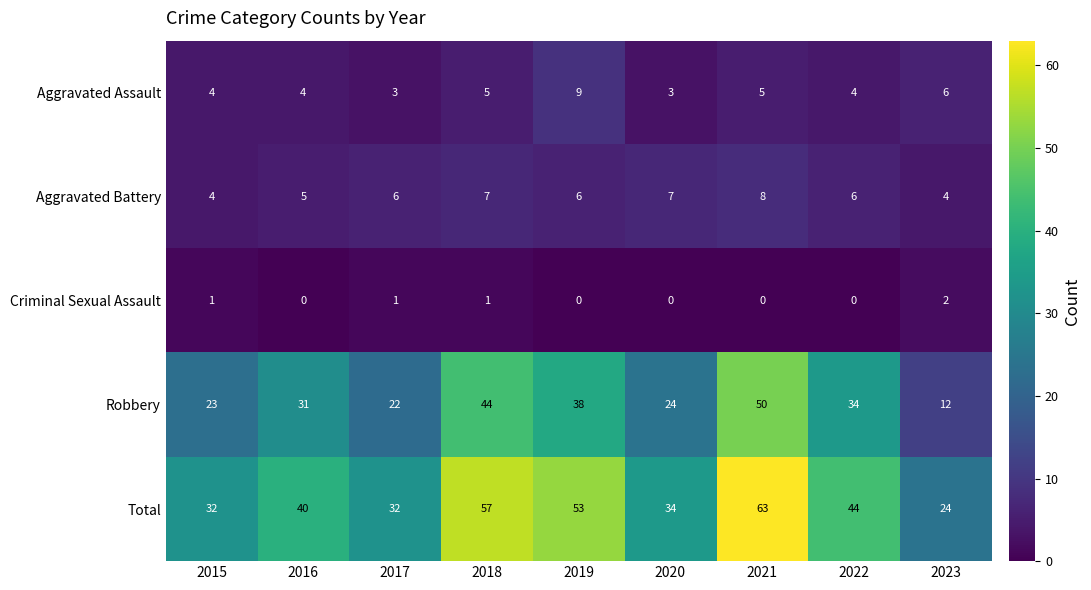

What is the average value of the Aggravated Battery series?

6